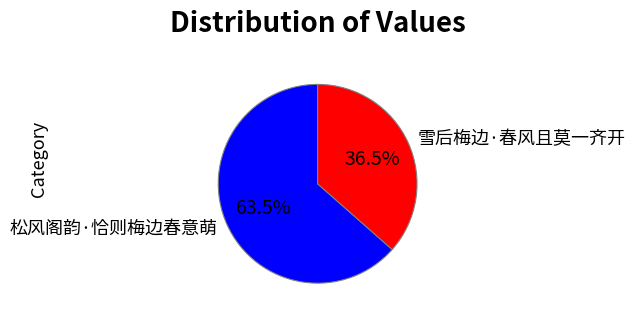

Which category accounts for the majority?

松风阁韵·恰则梅边春意萌